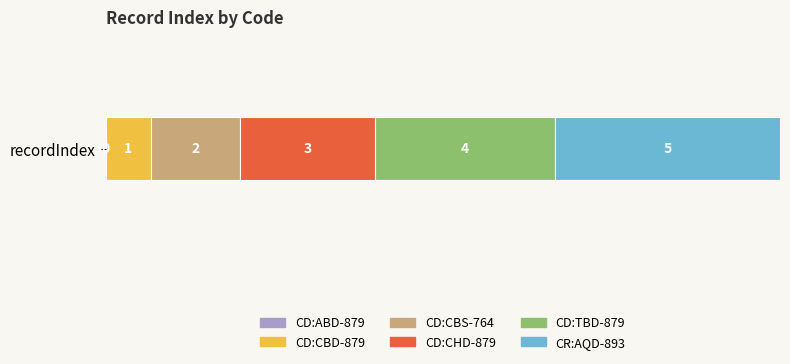

The CD:CBD-879 series shows 1 at recordIndex. True or false?

True